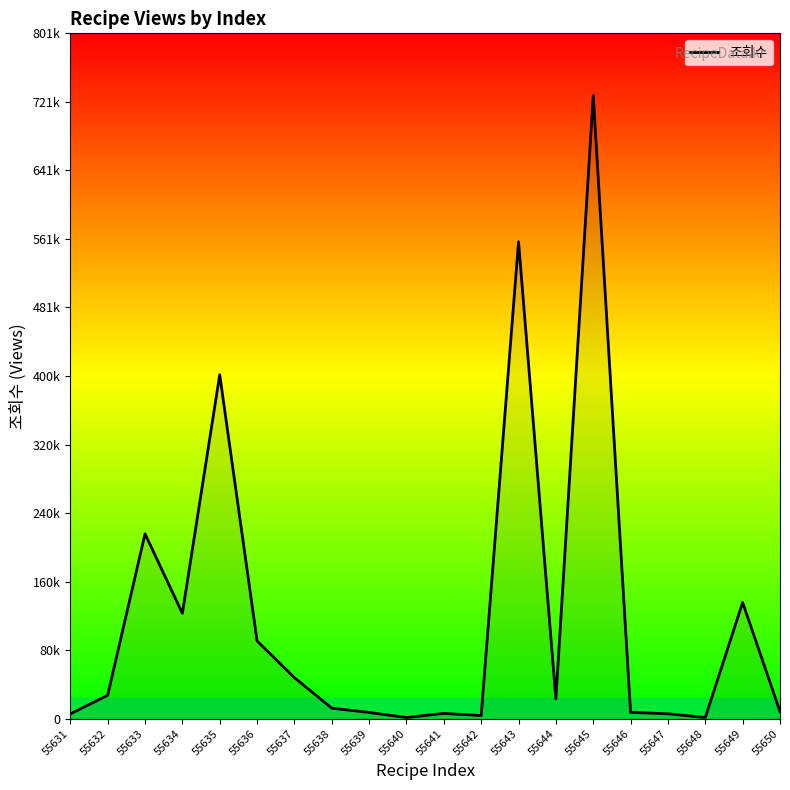

What is the value of the 11th point from the left?

6221